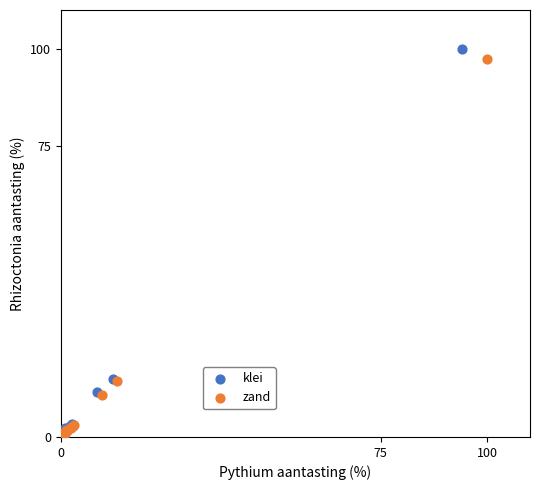

Which series has the widest spread of Y values?

klei